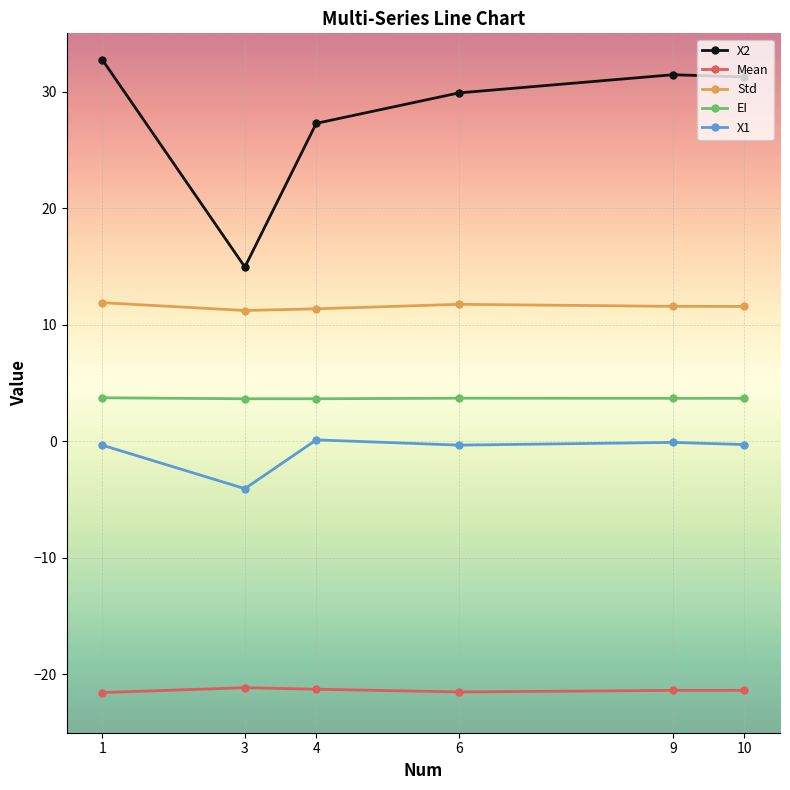

Between 4 and 9, which series saw the biggest shift?

X2